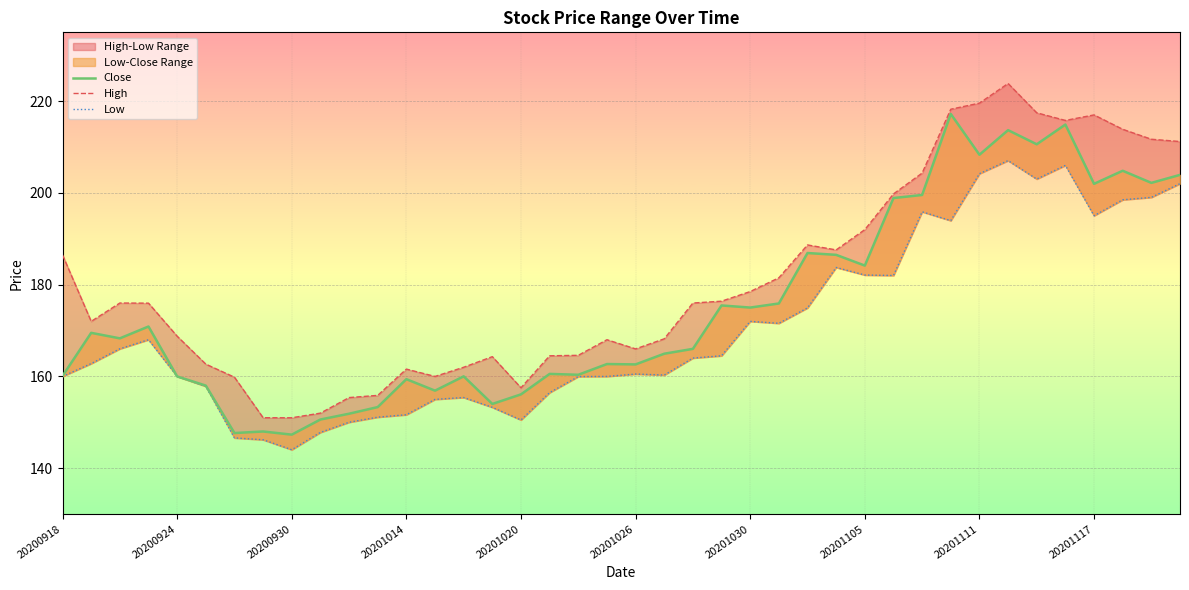

How many interior local peaks does the Low series have?

8